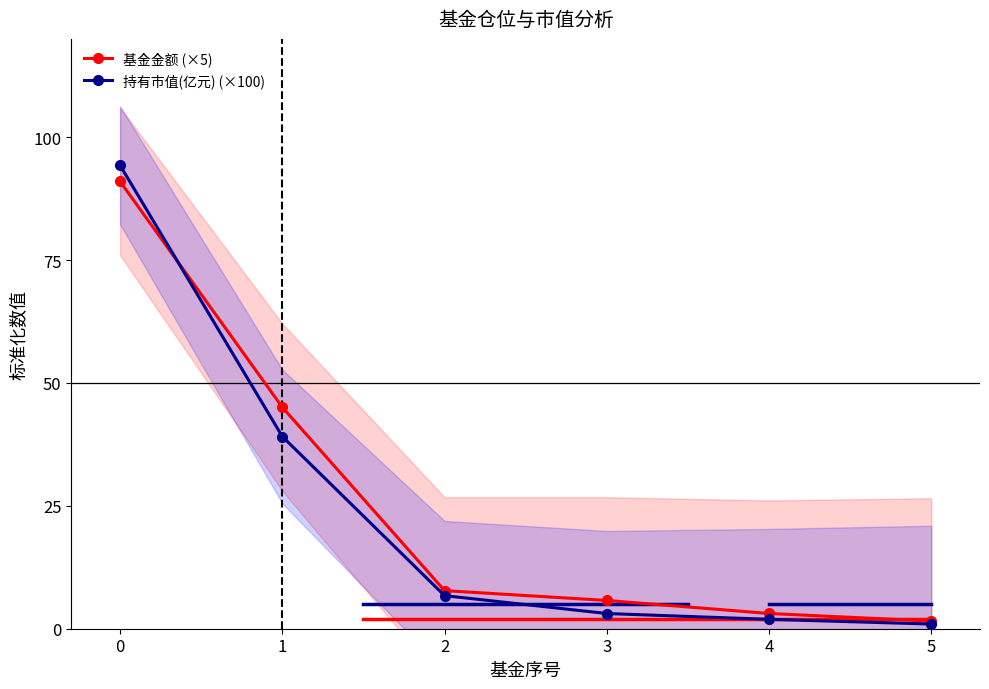

True or false: 基金金额 (×5) has a value of 91.0 at 0.

True